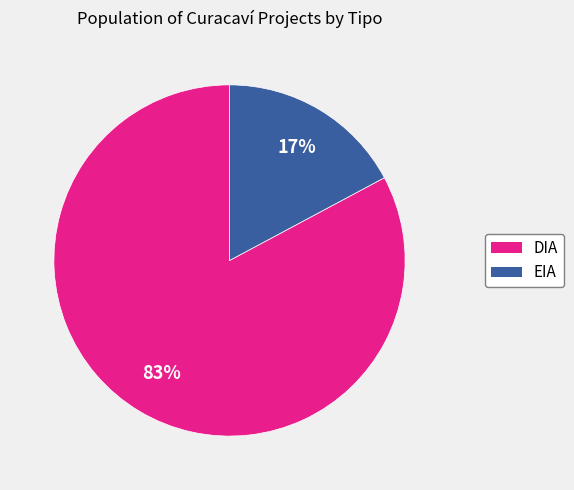

Is it true that DIA is 72% of the pie?

False